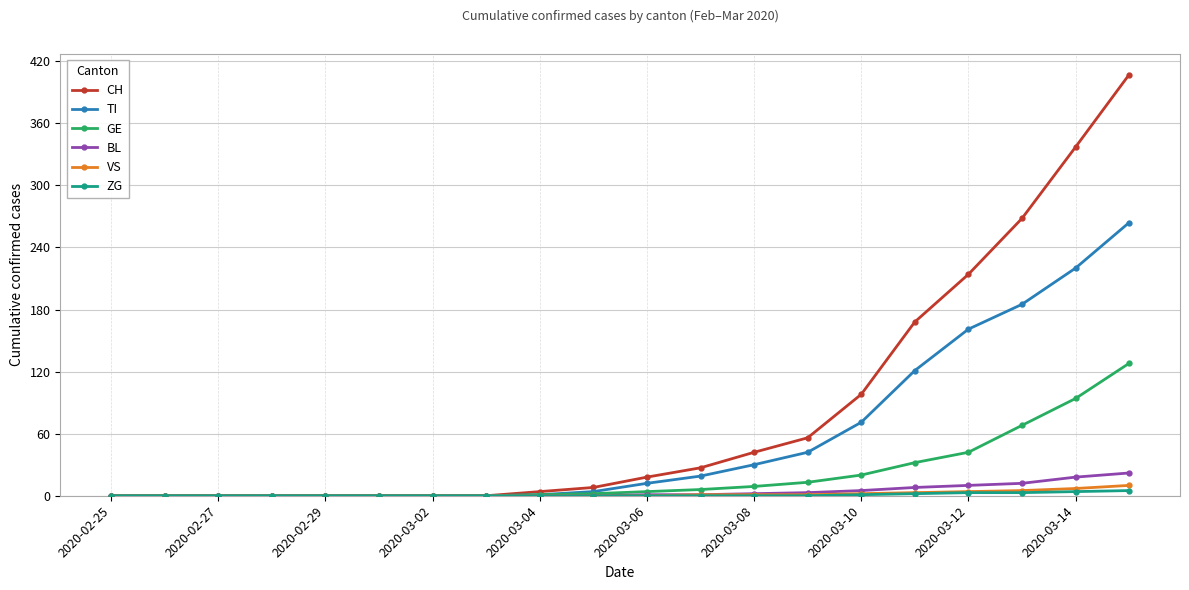

Which series has the widest spread of values?

CH